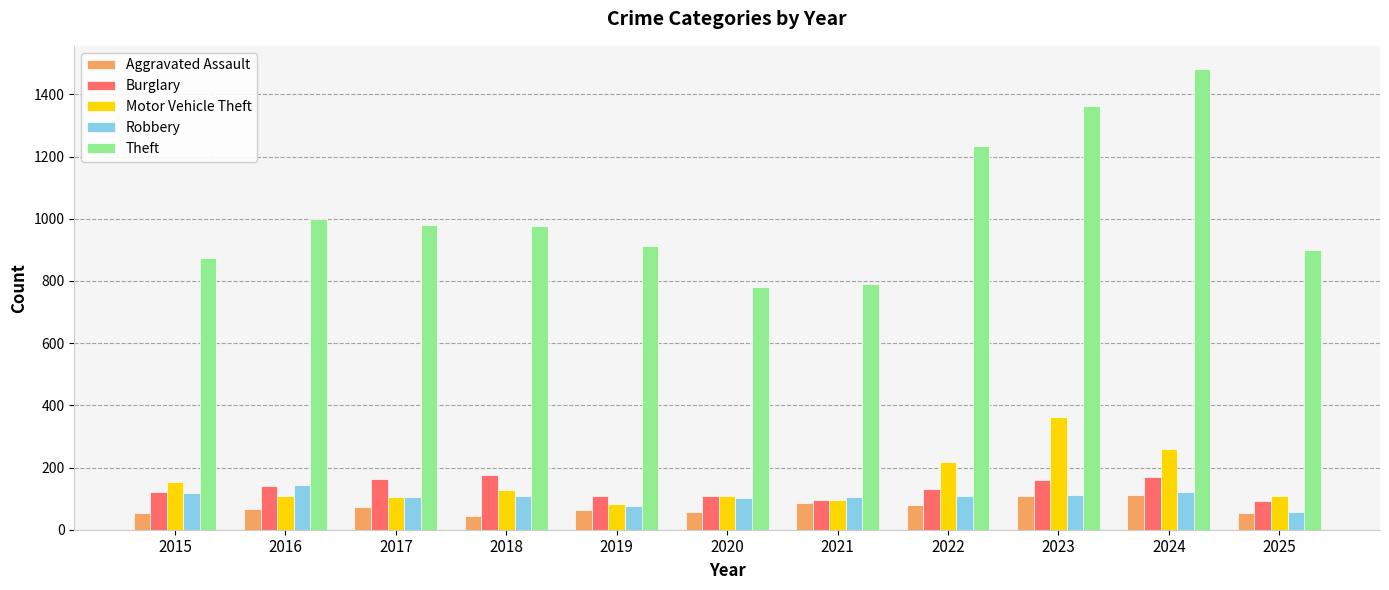

How many data points does each series have?

11